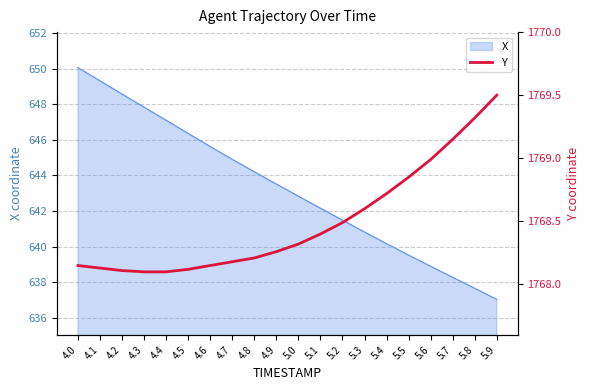

What is the lowest value of the X series?

637.0